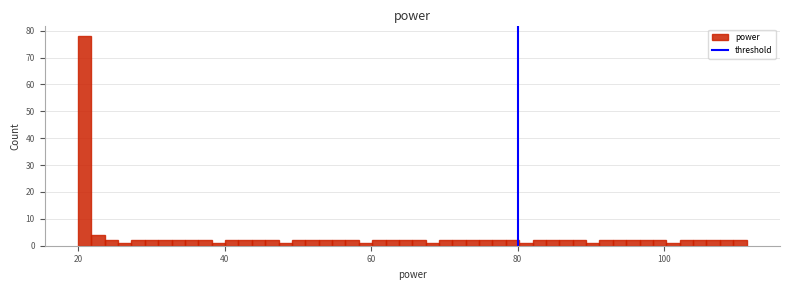

Around what value on the x-axis is the tallest bar? Give the approximate position of its centre, as read against the axis.

20